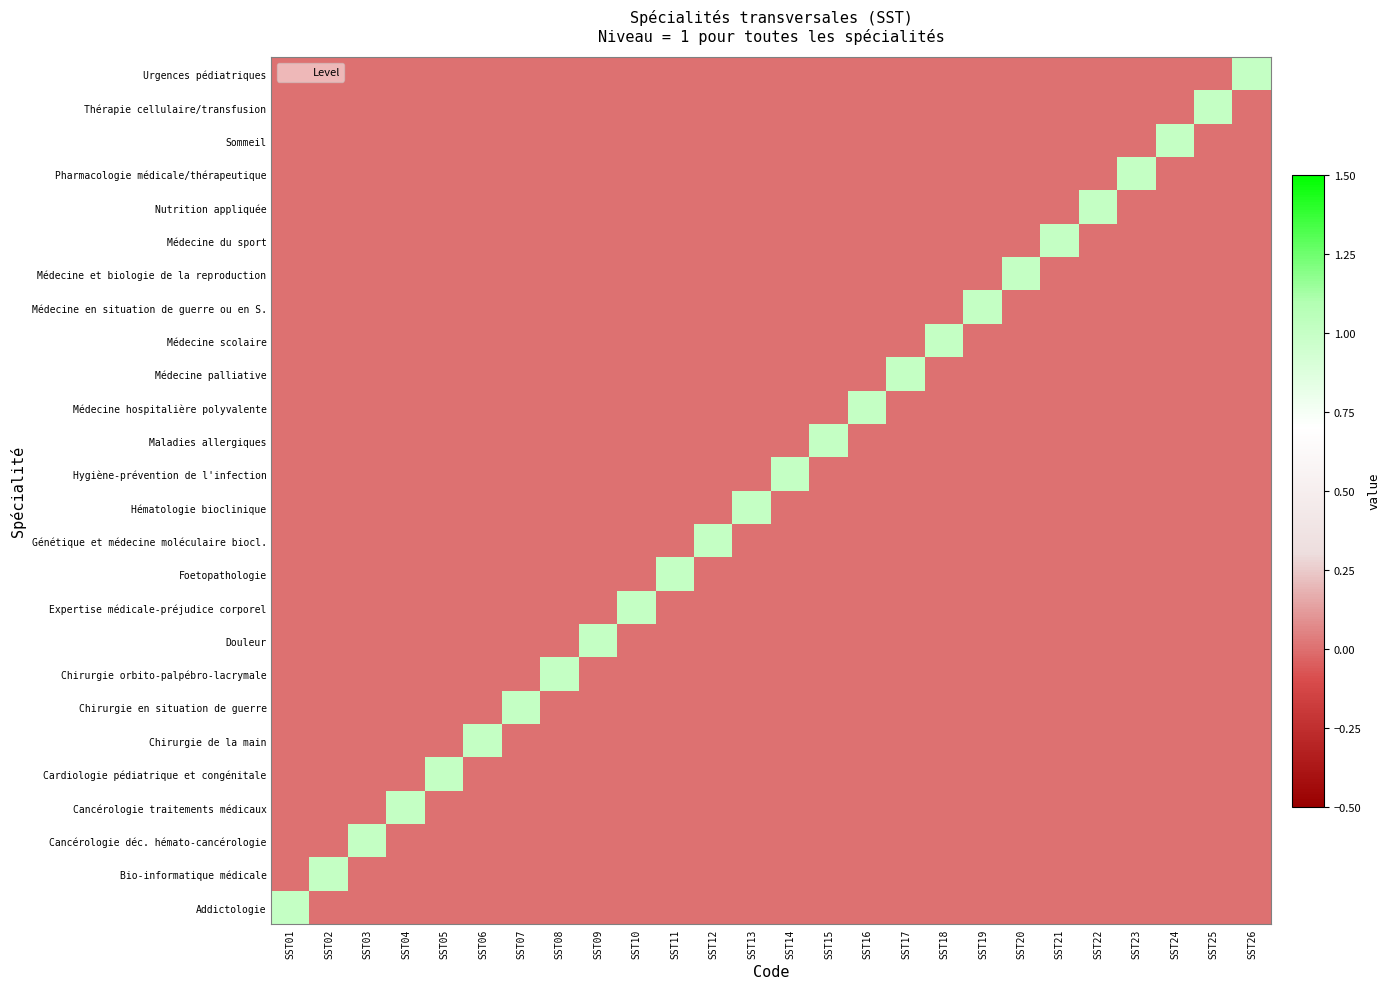

How many categories are shown in the chart?

26